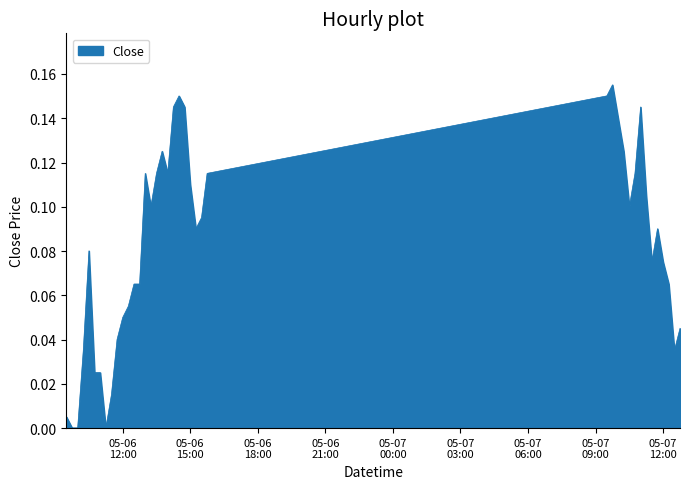

Which category has the highest value across all series?

2024-05-07 09:45:00